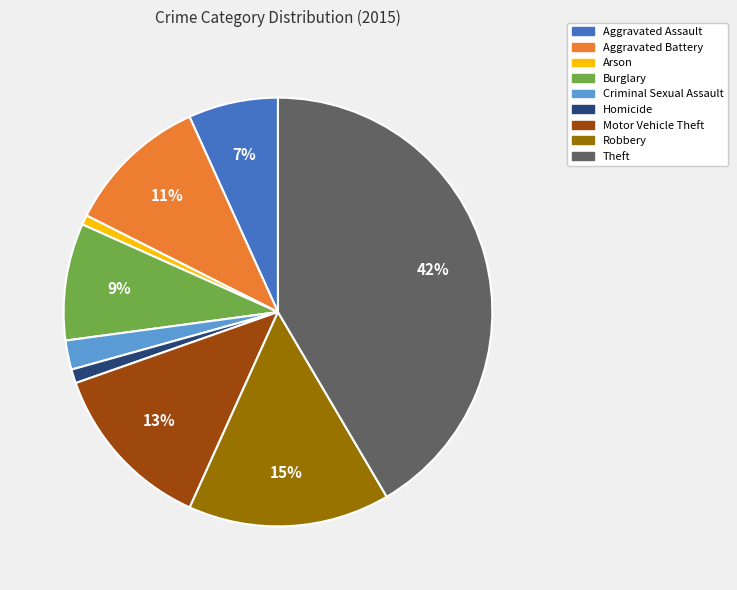

Between Robbery and Burglary, which is larger?

Robbery